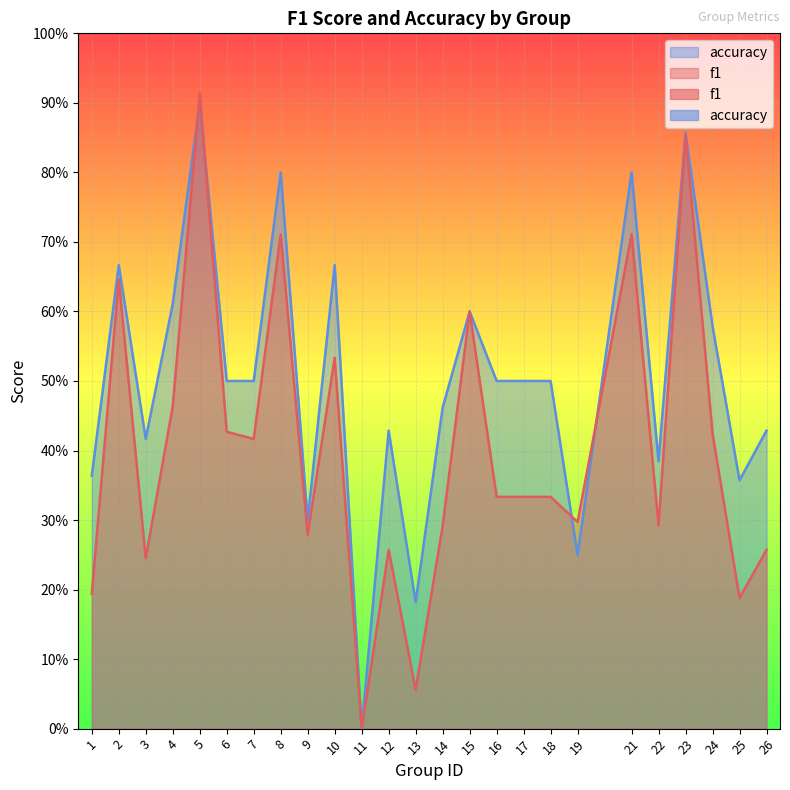

What is the average value of the accuracy series?

0.5